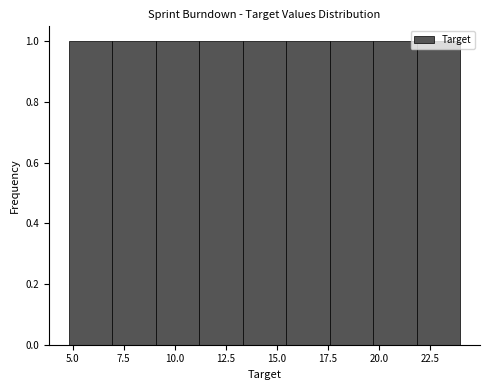

Reading left to right, transcribe this chart: for each bar, give the range it covers on the x-axis and its height. Neither the bar edges nor the heights are printed on the chart, so give them approximately, as read against the axes.

5.0 to 7.0: 1
7.0 to 9.0: 1
9.0 to 11.0: 1
11.0 to 13.5: 1
13.5 to 15.5: 1
15.5 to 17.5: 1
17.5 to 19.5: 1
19.5 to 22.0: 1
22.0 to 24.0: 1